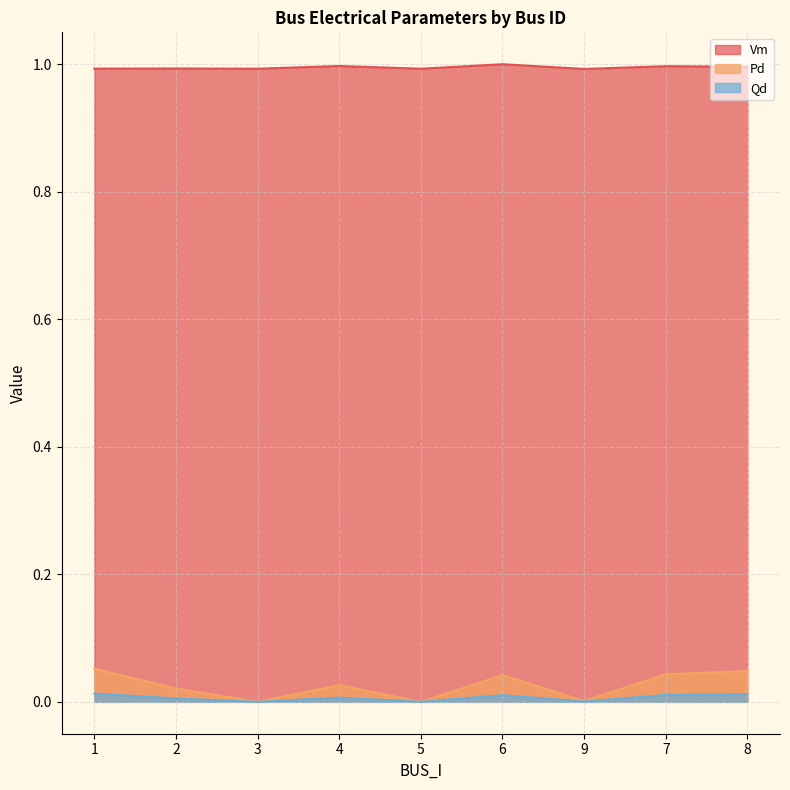

Does the chart display data point markers on the line(s)?

No